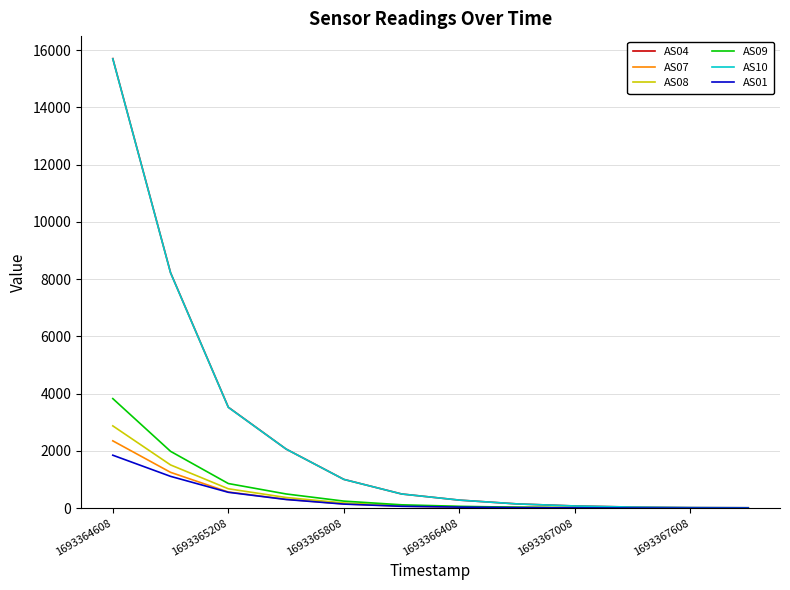

Which series has the widest spread of values?

AS04